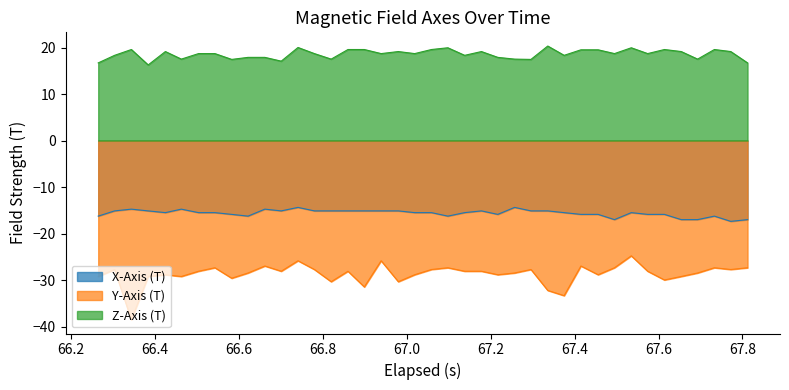

Which series has the largest range (max minus min)?

Y-Axis (T)